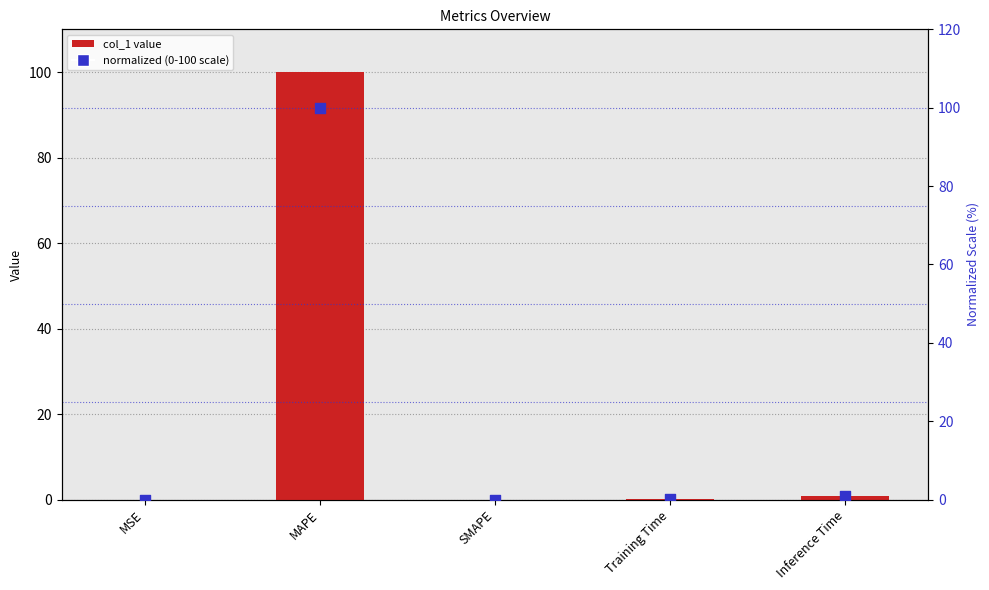

What are all the series names shown in the legend?

col_1 value, normalized (0-100 scale)